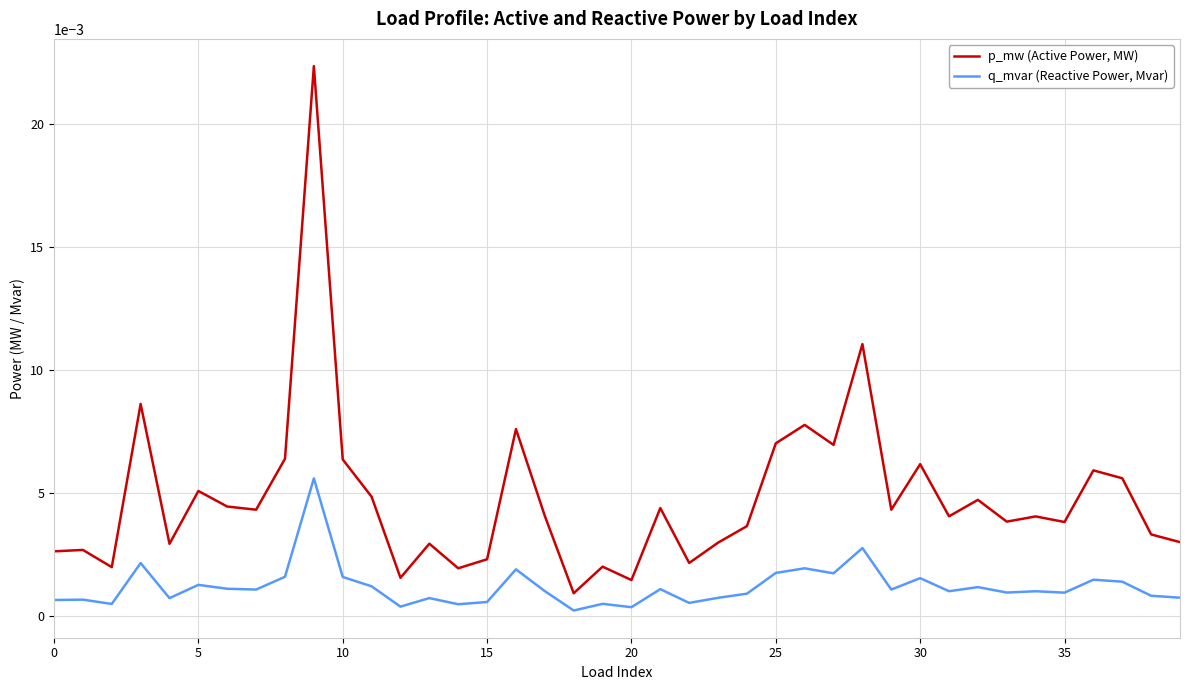

Is this an area chart (filled region under the line)?

No